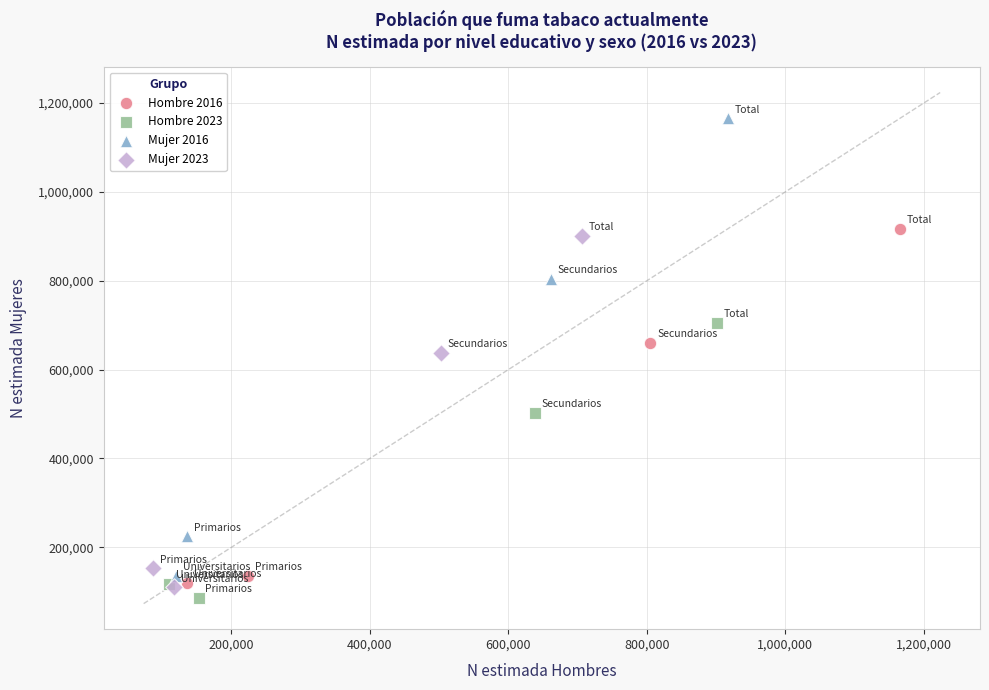

Which series reaches the maximum Y coordinate?

Mujer 2016